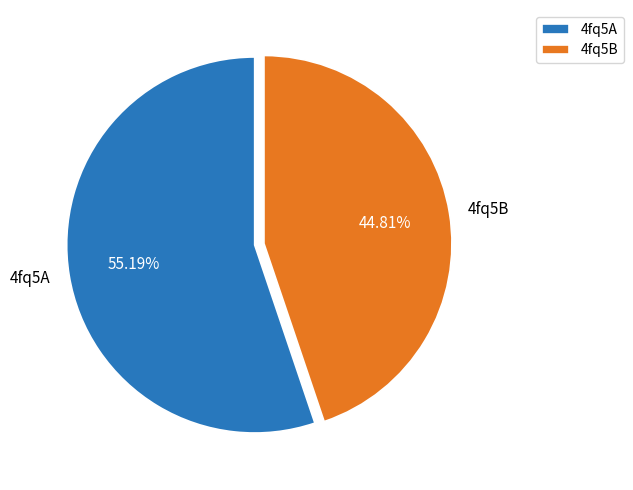

Which has a higher value, 4fq5A or 4fq5B?

4fq5A